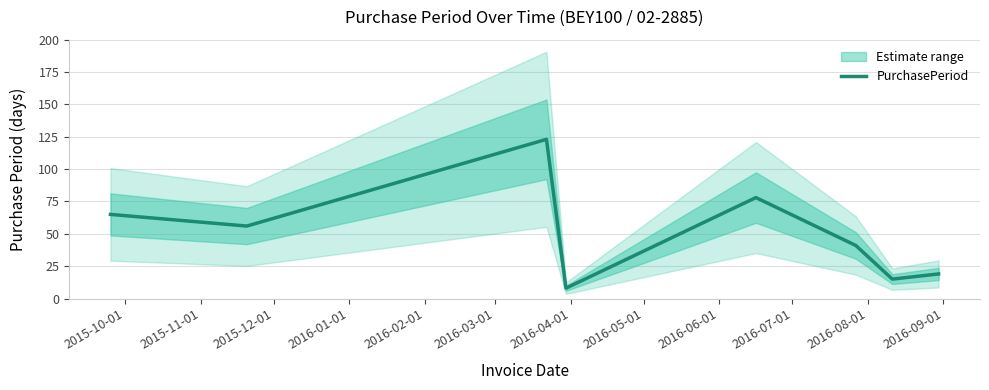

Is this an area chart (filled region under the line)?

No